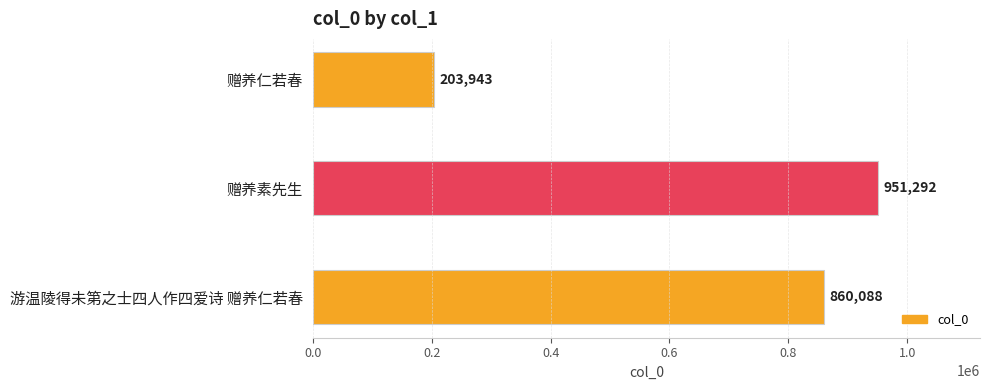

Reading top to bottom, extract all data points from this chart.

203943	951292	860088